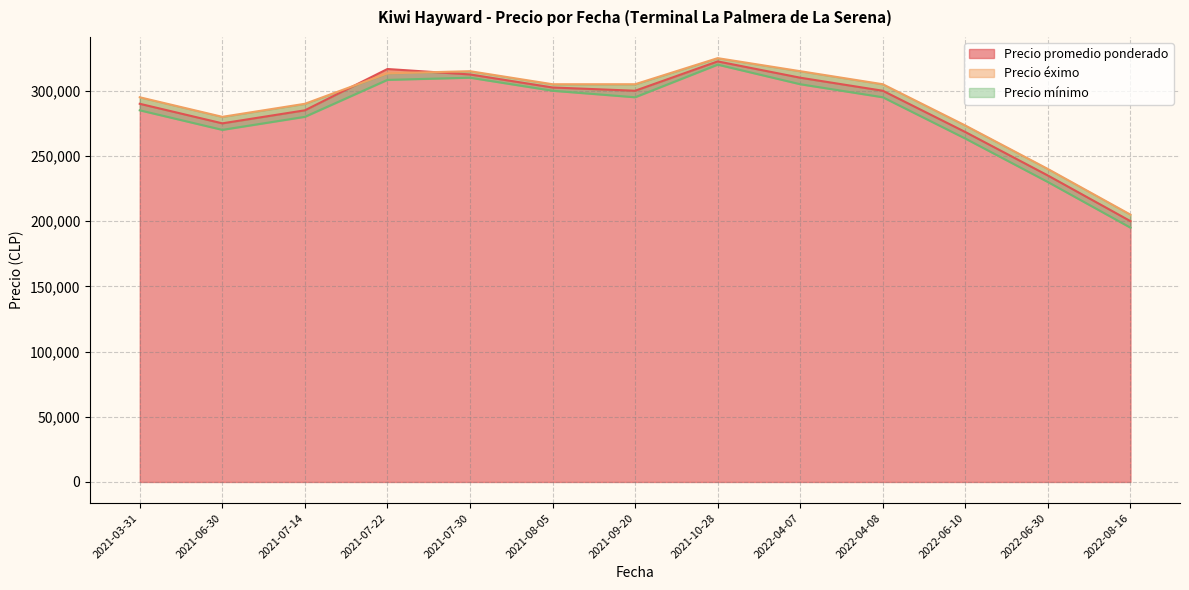

What is the sum of the Precio promedio ponderado values at 2022-04-08 and 2022-06-30?

535000.0